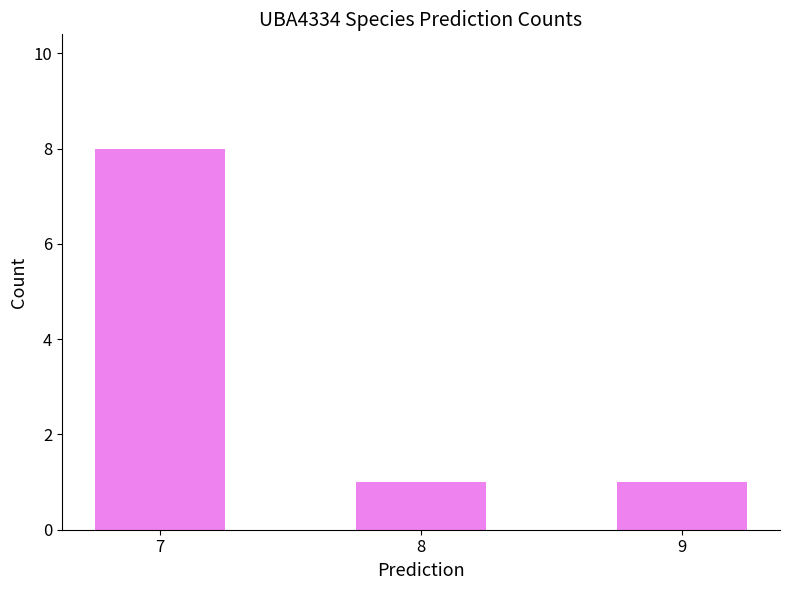

Count the number of data series in this chart.

1